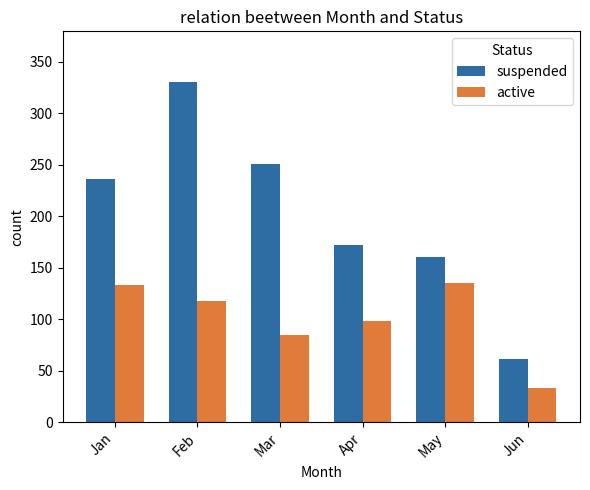

Which series changed the most between Jan and Feb?

suspended